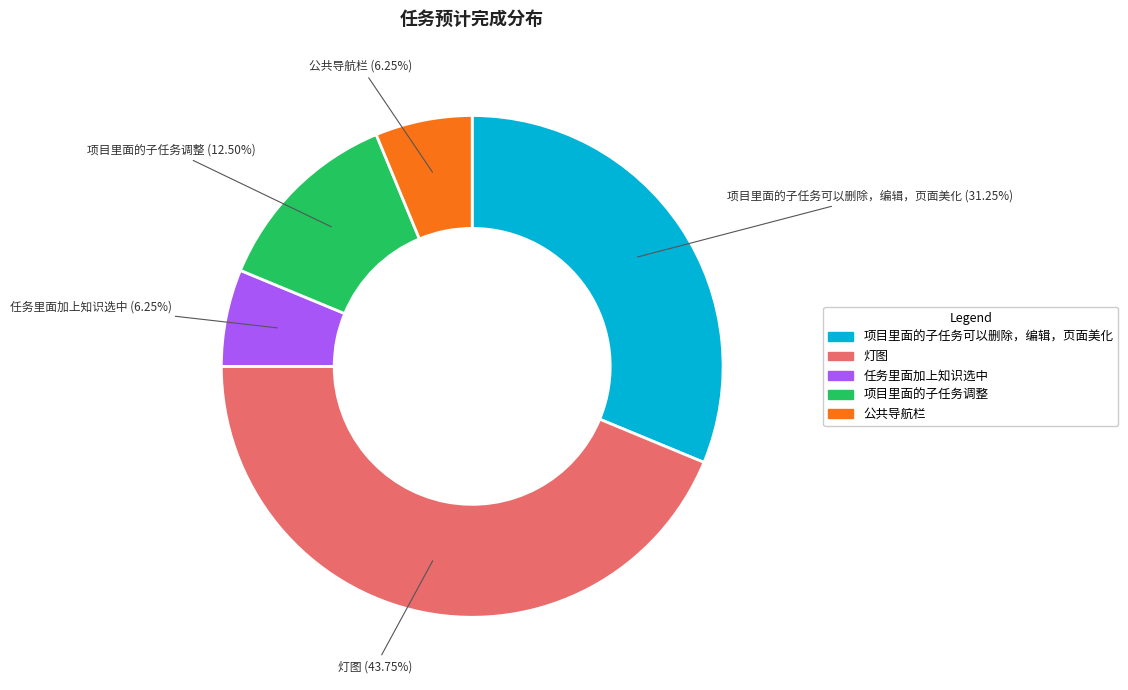

Which slice is the largest?

灯图